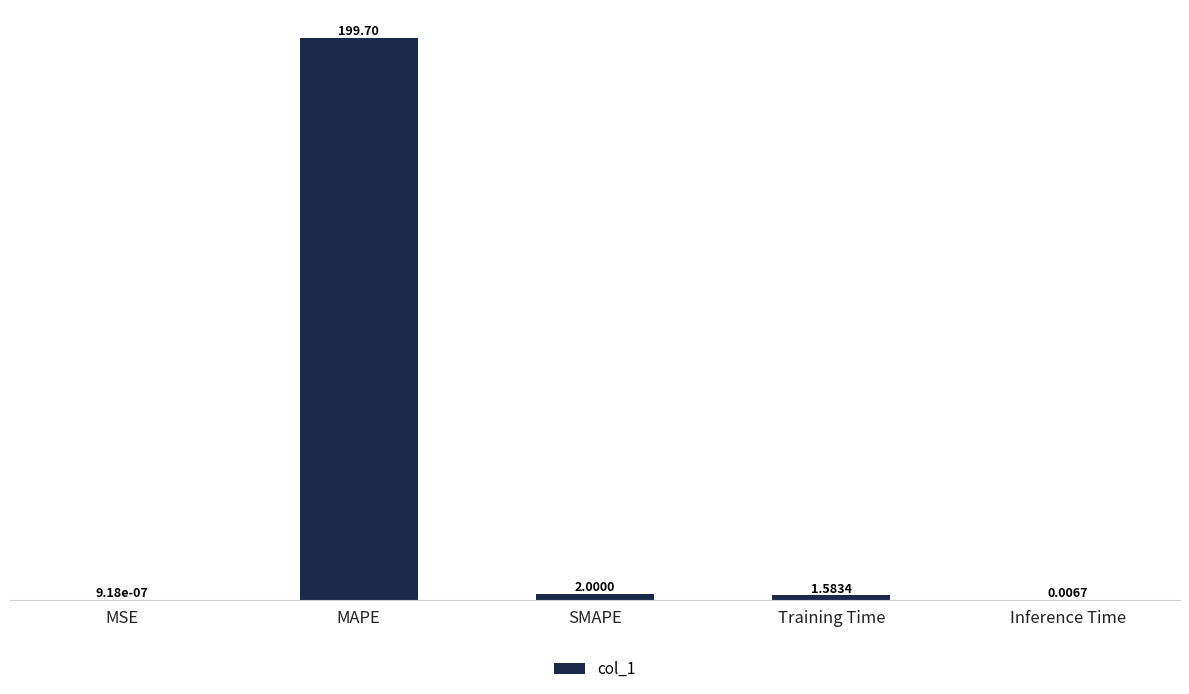

What is the sum of all values?

203.3